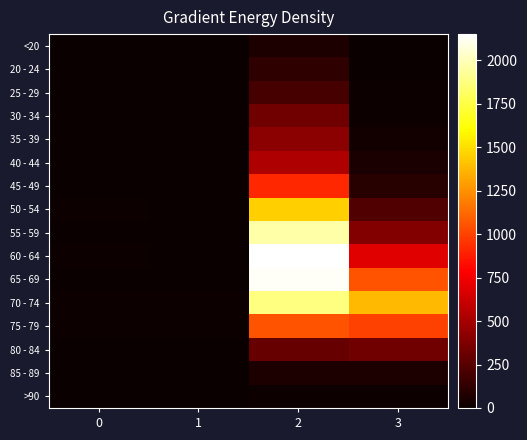

What is the difference between the highest and lowest values at 3?

1379